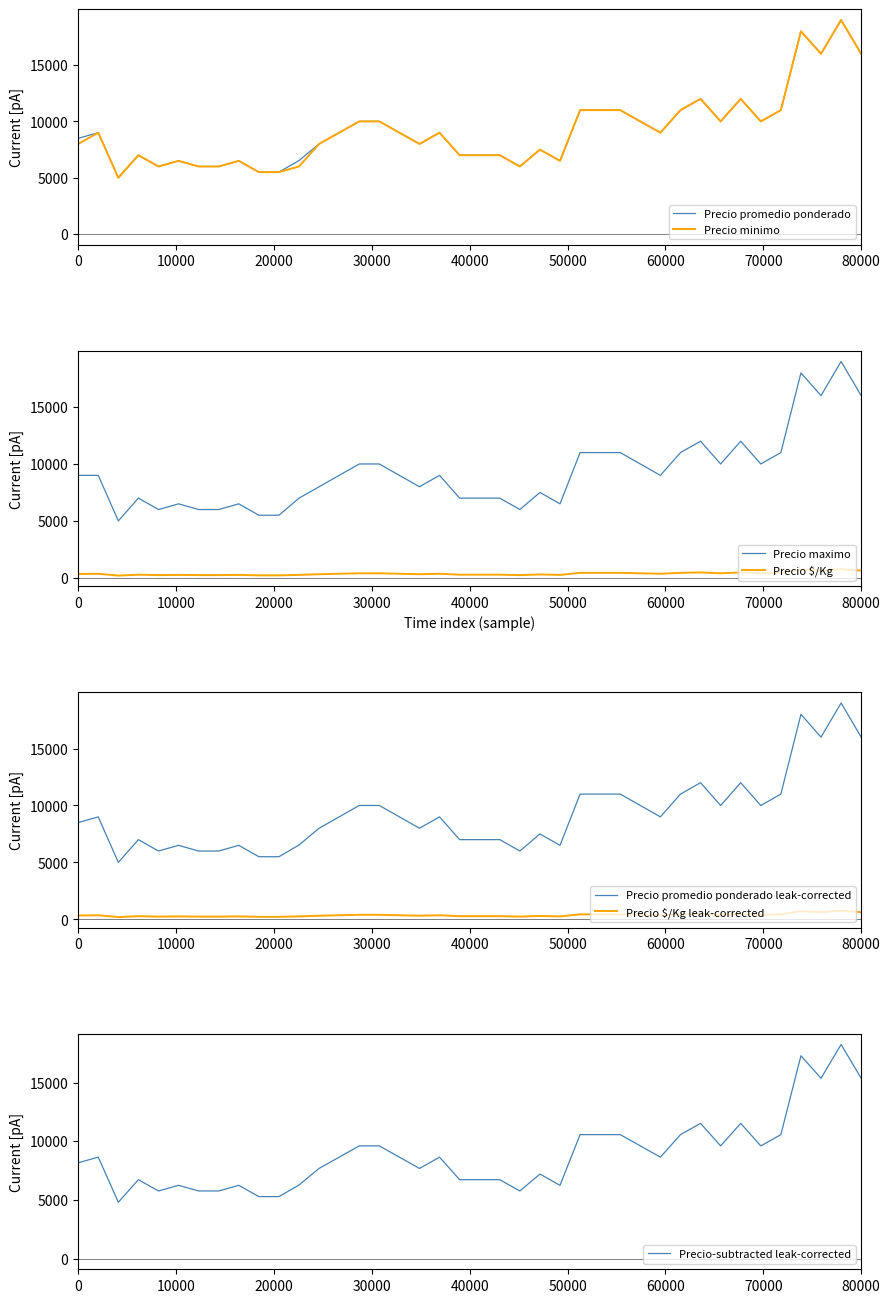

The value of Precio $/Kg at 2023-08-03 is 760. True or false?

True